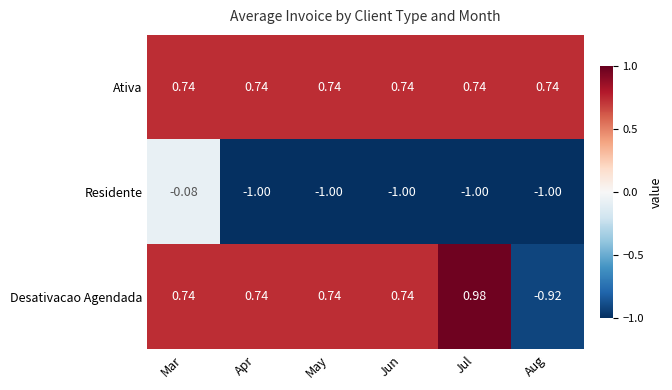

At which label does Desativacao Agendada reach its minimum?

Aug